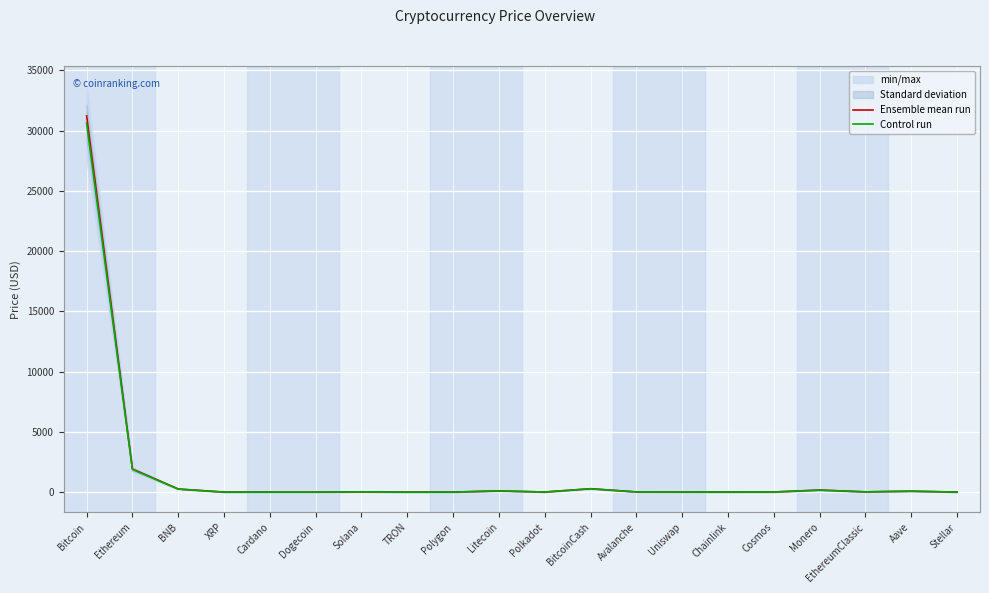

What is the label of the 16th point from the left?

Cosmos